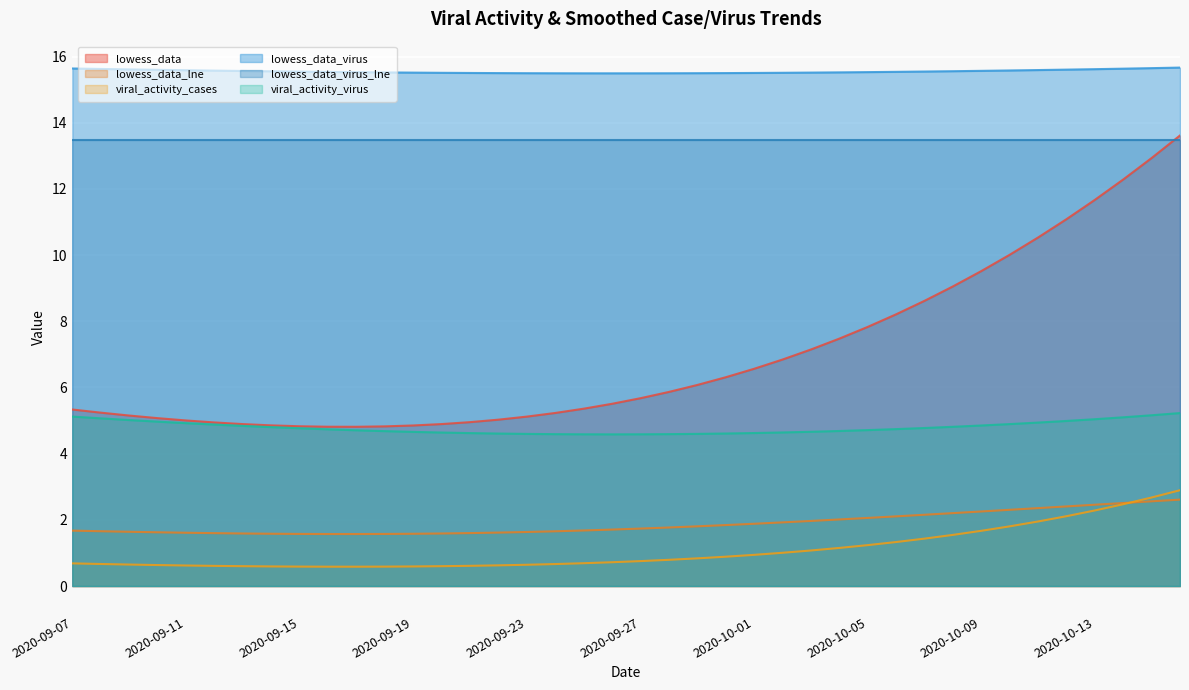

Which series has the largest total across all categories?

lowess_data_virus